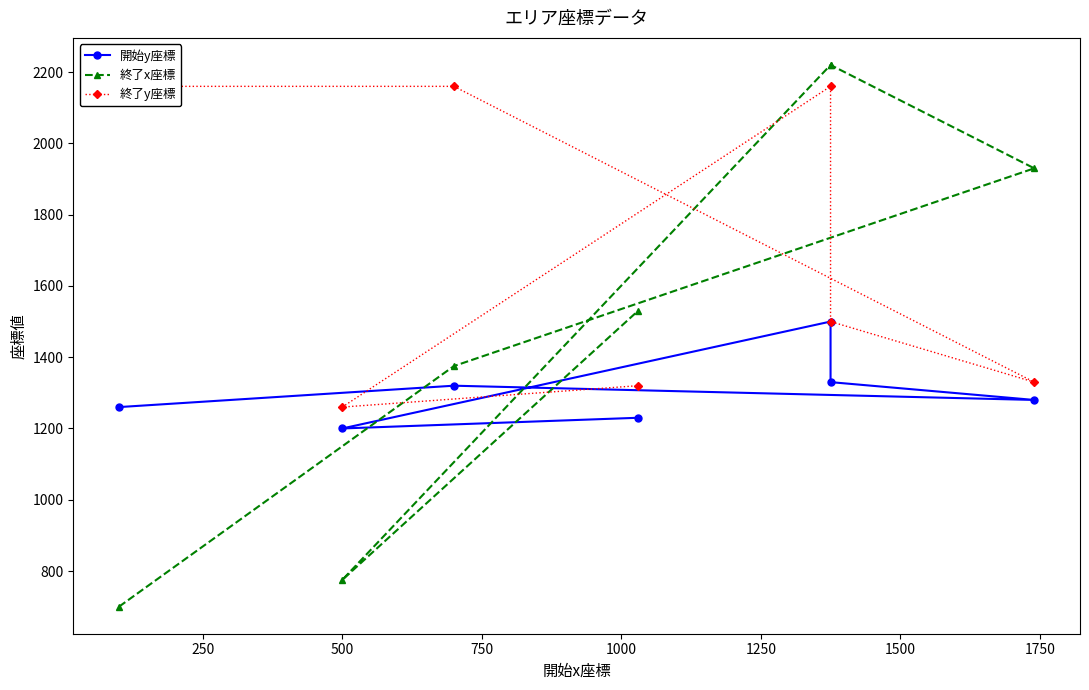

What is the minimum value for 終了x座標?

700